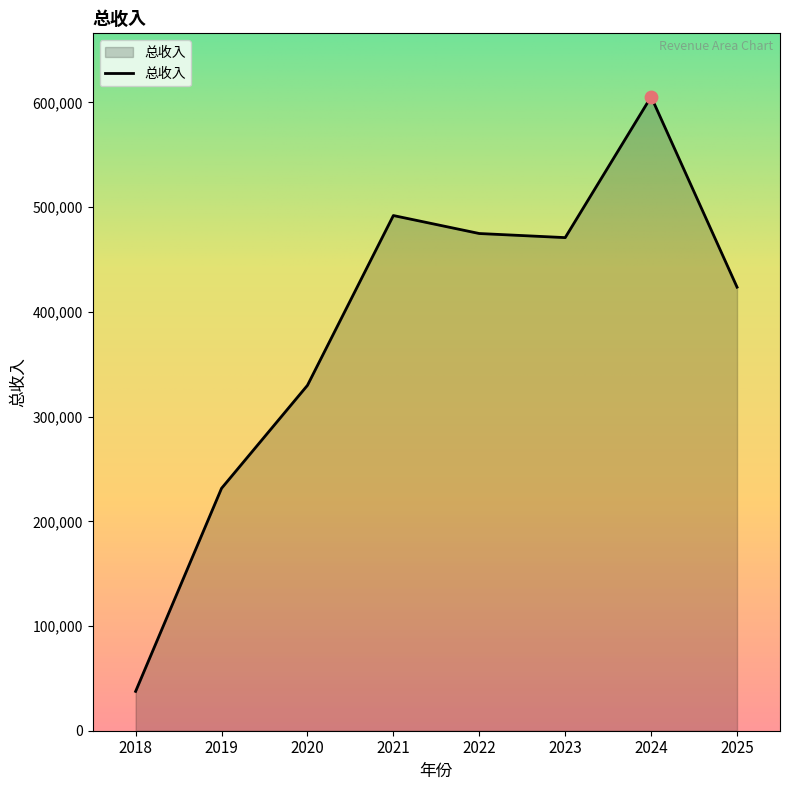

What is the ratio of the value at 2019 to the value at 2021?

0.5